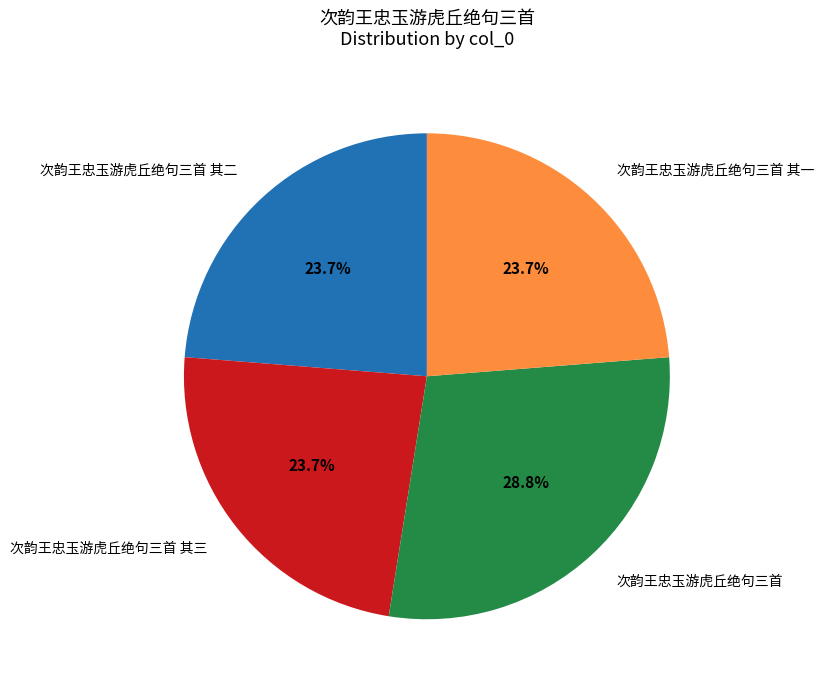

Which slice is the largest?

次韵王忠玉游虎丘绝句三首